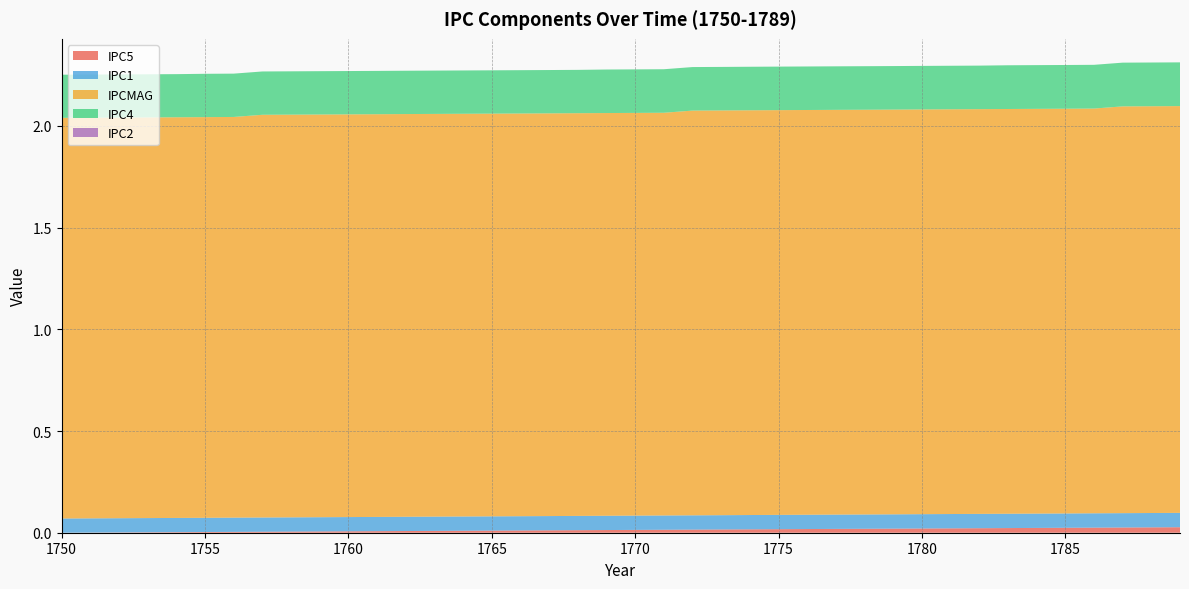

Reading left to right, what are all the values shown in this chart?

IPC5: 1750=0.0	1751=0.0	1752=0.0	1753=0.0	1754=0.0	1755=0.0	1756=0.0	1757=0.0	1758=0.0	1759=0.0	1760=0.0	1761=0.0	1762=0.0	1763=0.0	1764=0.0	1765=0.0	1766=0.0	1767=0.0	1768=0.0	1769=0.0	1770=0.0	1771=0.0	1772=0.0	1773=0.0	1774=0.0	1775=0.0	1776=0.0	1777=0.0	1778=0.0	1779=0.0	1780=0.0	1781=0.0	1782=0.0	1783=0.0	1784=0.0	1785=0.0	1786=0.0	1787=0.0	1788=0.0	1789=0.0
IPC1: 1750=0.1	1751=0.1	1752=0.1	1753=0.1	1754=0.1	1755=0.1	1756=0.1	1757=0.1	1758=0.1	1759=0.1	1760=0.1	1761=0.1	1762=0.1	1763=0.1	1764=0.1	1765=0.1	1766=0.1	1767=0.1	1768=0.1	1769=0.1	1770=0.1	1771=0.1	1772=0.1	1773=0.1	1774=0.1	1775=0.1	1776=0.1	1777=0.1	1778=0.1	1779=0.1	1780=0.1	1781=0.1	1782=0.1	1783=0.1	1784=0.1	1785=0.1	1786=0.1	1787=0.1	1788=0.1	1789=0.1
IPCMAG: 1750=2.0	1751=2.0	1752=2.0	1753=2.0	1754=2.0	1755=2.0	1756=2.0	1757=2.0	1758=2.0	1759=2.0	1760=2.0	1761=2.0	1762=2.0	1763=2.0	1764=2.0	1765=2.0	1766=2.0	1767=2.0	1768=2.0	1769=2.0	1770=2.0	1771=2.0	1772=2.0	1773=2.0	1774=2.0	1775=2.0	1776=2.0	1777=2.0	1778=2.0	1779=2.0	1780=2.0	1781=2.0	1782=2.0	1783=2.0	1784=2.0	1785=2.0	1786=2.0	1787=2.0	1788=2.0	1789=2.0
IPC4: 1750=0.2	1751=0.2	1752=0.2	1753=0.2	1754=0.2	1755=0.2	1756=0.2	1757=0.2	1758=0.2	1759=0.2	1760=0.2	1761=0.2	1762=0.2	1763=0.2	1764=0.2	1765=0.2	1766=0.2	1767=0.2	1768=0.2	1769=0.2	1770=0.2	1771=0.2	1772=0.2	1773=0.2	1774=0.2	1775=0.2	1776=0.2	1777=0.2	1778=0.2	1779=0.2	1780=0.2	1781=0.2	1782=0.2	1783=0.2	1784=0.2	1785=0.2	1786=0.2	1787=0.2	1788=0.2	1789=0.2
IPC2: 1750=0.0	1751=0.0	1752=0.0	1753=0.0	1754=0.0	1755=0.0	1756=0.0	1757=0.0	1758=0.0	1759=0.0	1760=0.0	1761=0.0	1762=0.0	1763=0.0	1764=0.0	1765=0.0	1766=0.0	1767=0.0	1768=0.0	1769=0.0	1770=0.0	1771=0.0	1772=0.0	1773=0.0	1774=0.0	1775=0.0	1776=0.0	1777=0.0	1778=0.0	1779=0.0	1780=0.0	1781=0.0	1782=0.0	1783=0.0	1784=0.0	1785=0.0	1786=0.0	1787=0.0	1788=0.0	1789=0.0